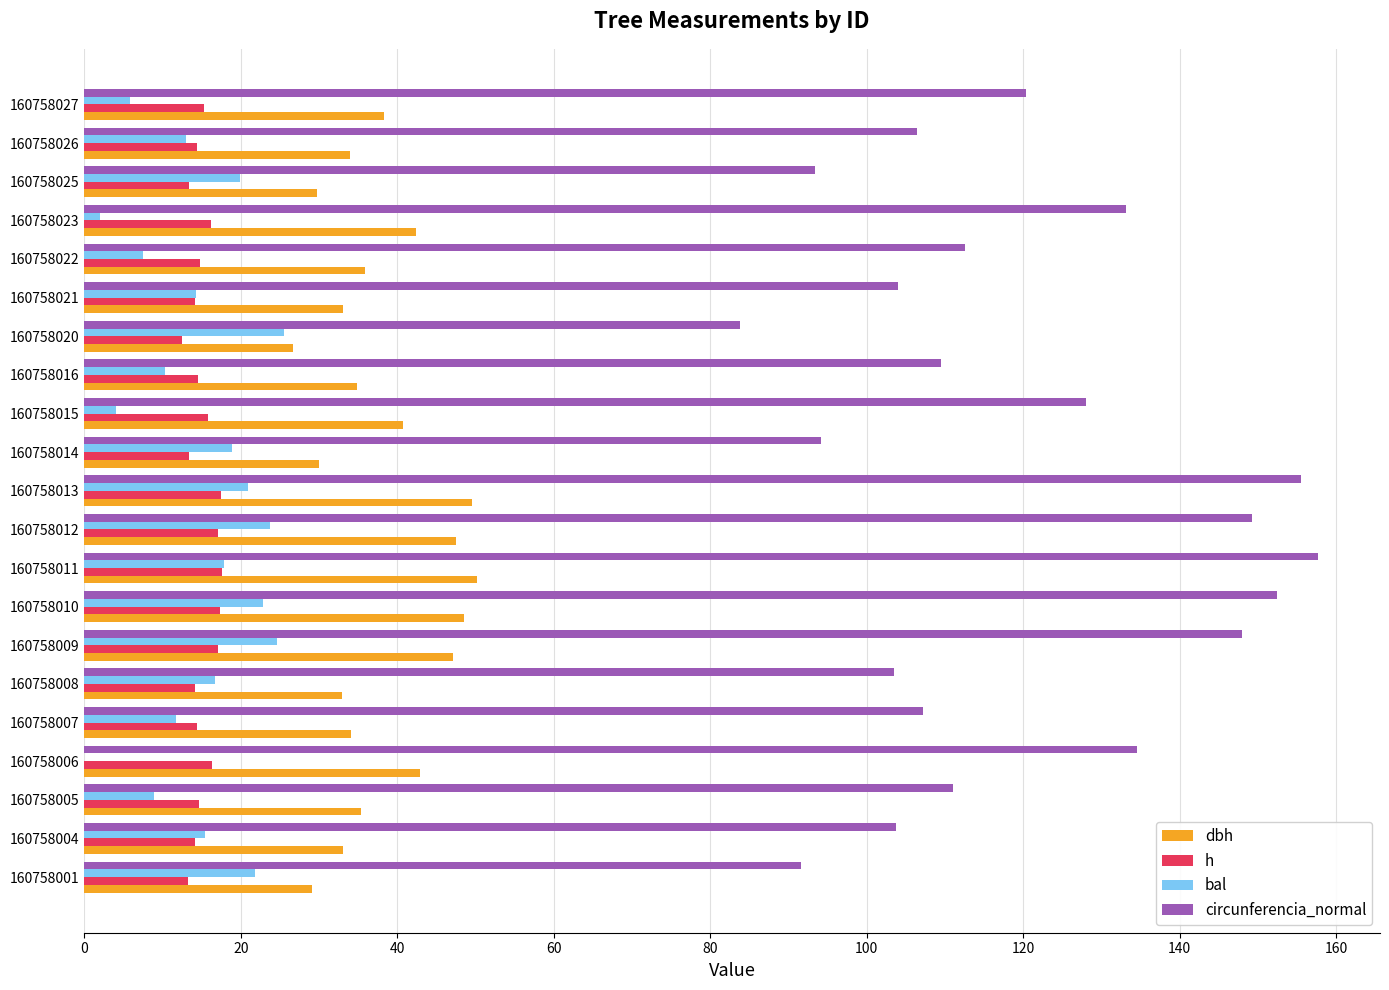

Which series has the largest total across all categories?

circunferencia_normal